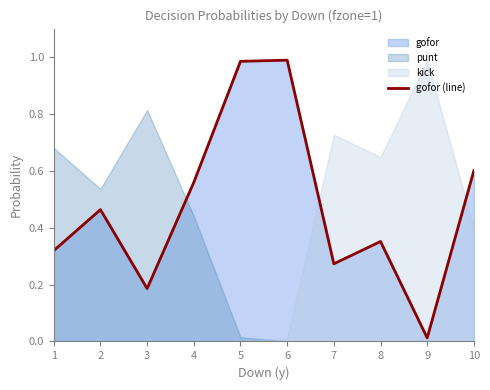

What is the change in value from 4 to 5?

+0.4